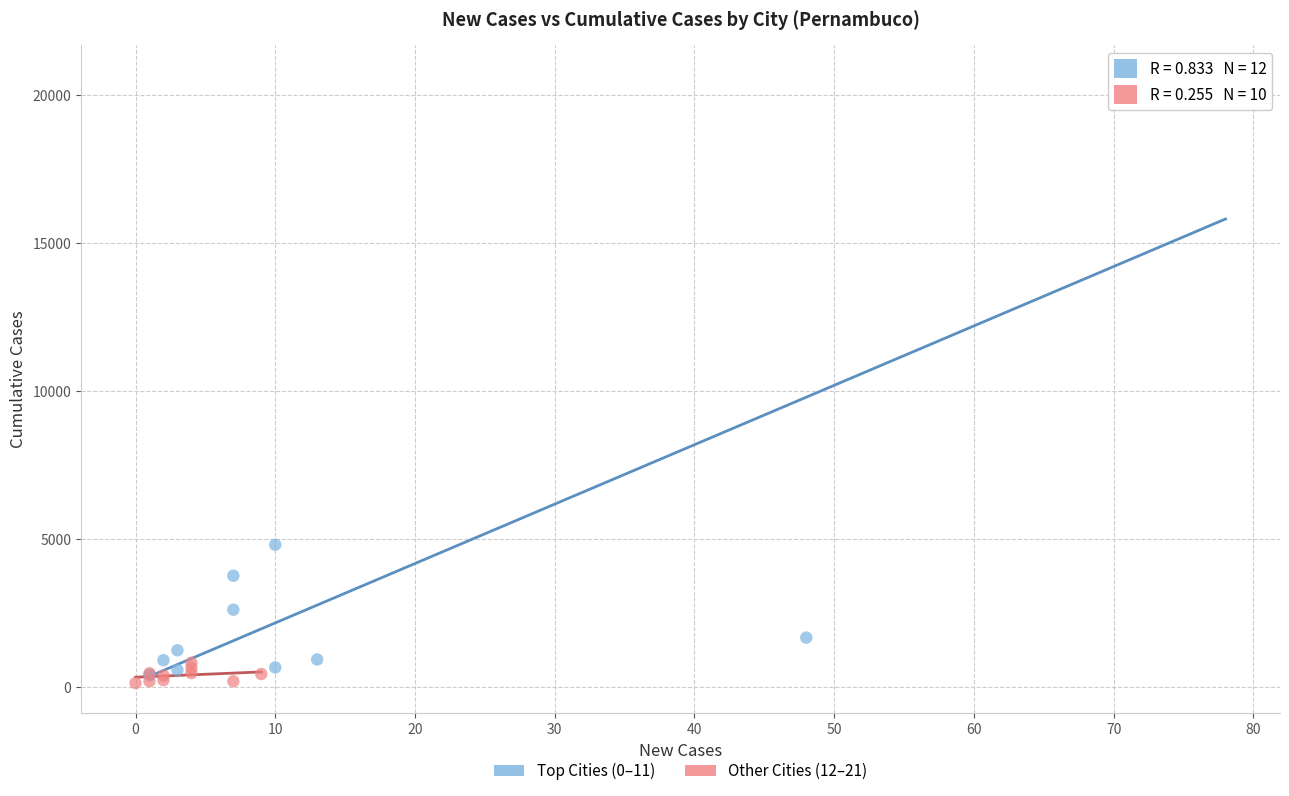

Which series contains the highest Y value?

Top Cities (0–11)